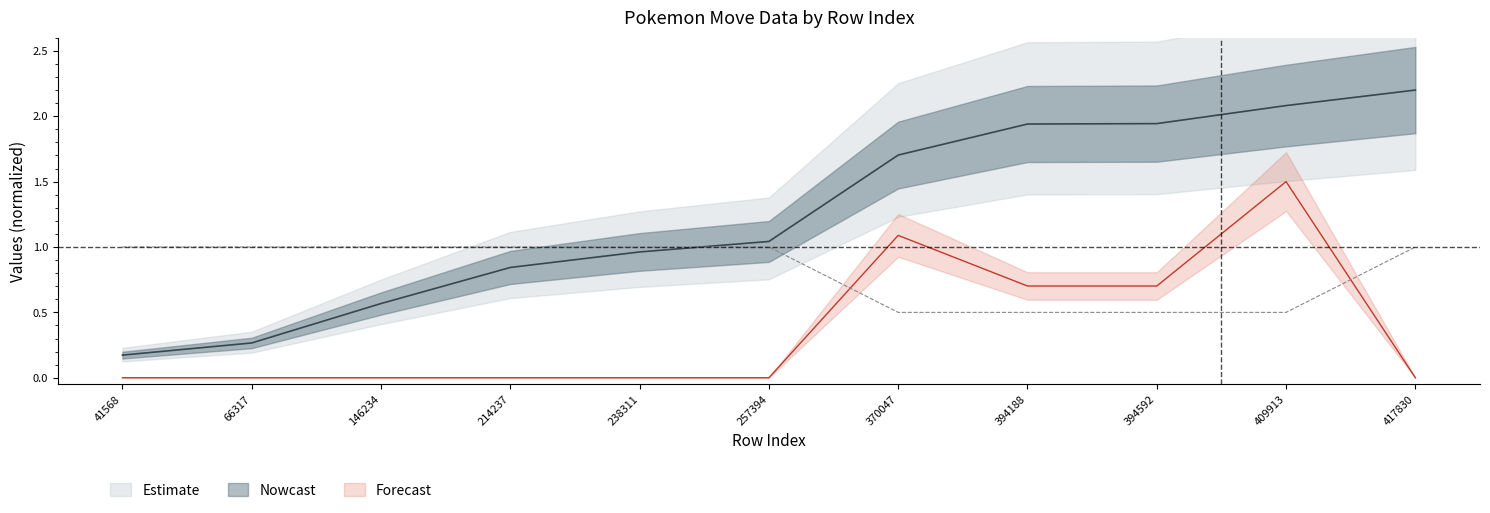

Between 41568 and 66317, which series saw the biggest shift?

pokemon_id